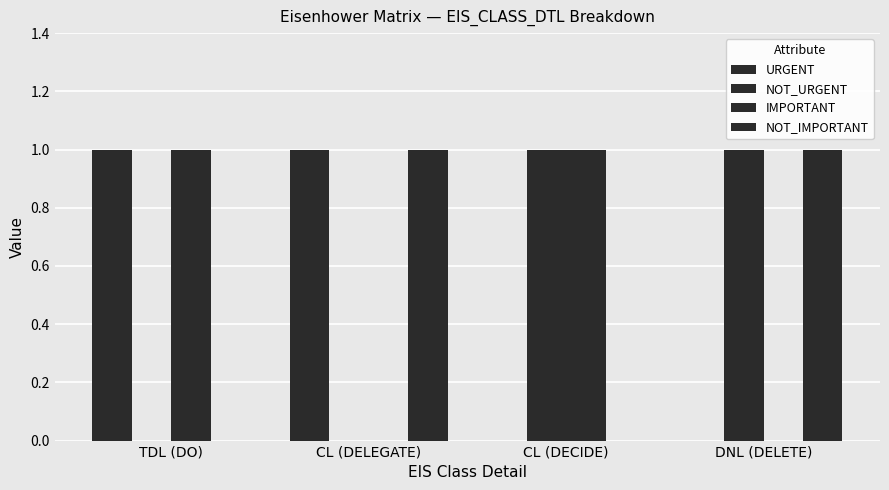

Which has a higher value, CL (DELEGATE) or TDL (DO)?

CL (DELEGATE)